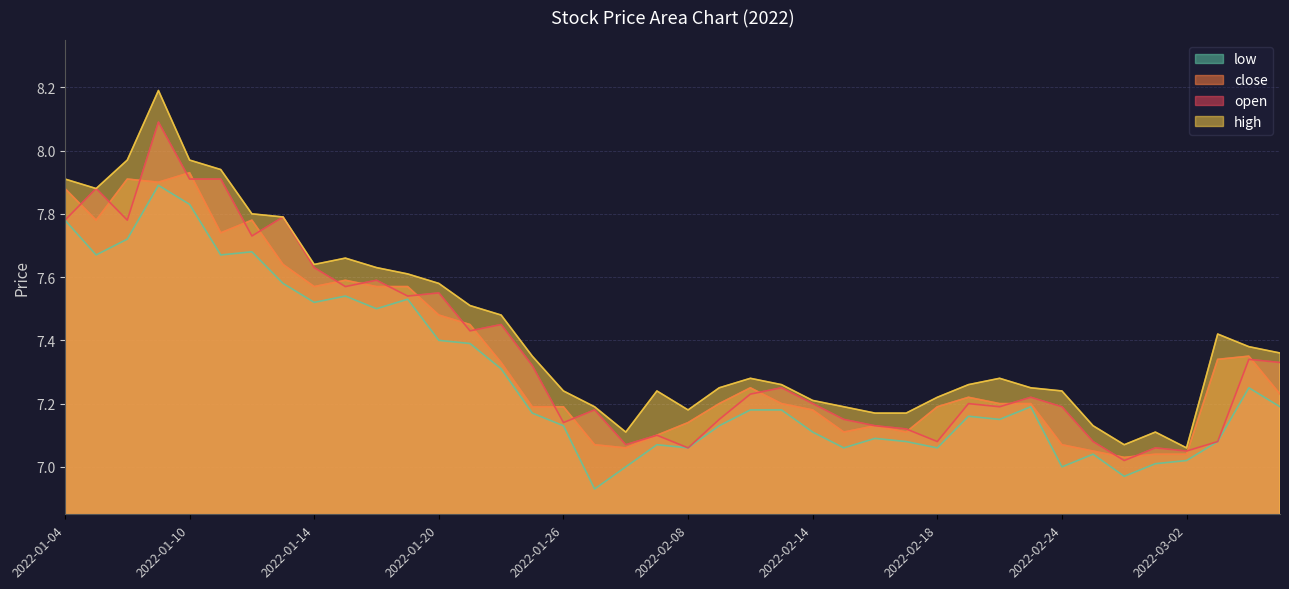

Is the value of low at 2022-01-10 greater than the value of open at 2022-02-22?

Yes